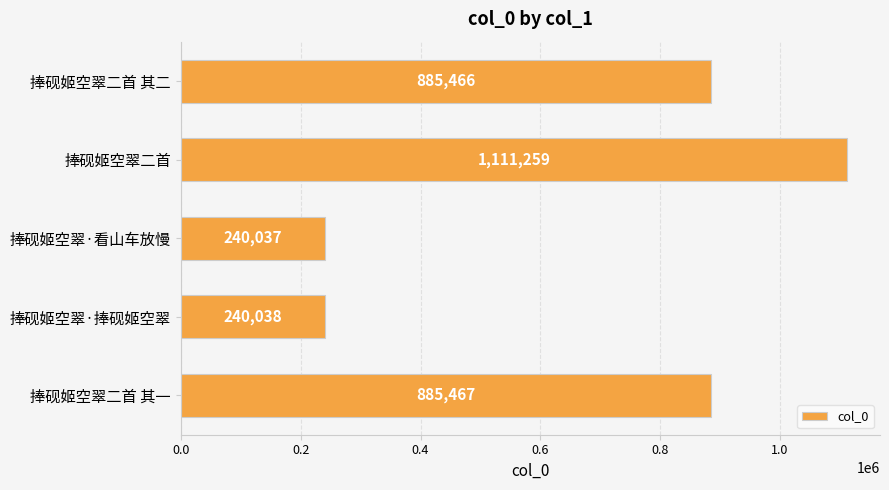

Reading top to bottom, list all the values displayed in this chart.

885466	1111259	240037	240038	885467